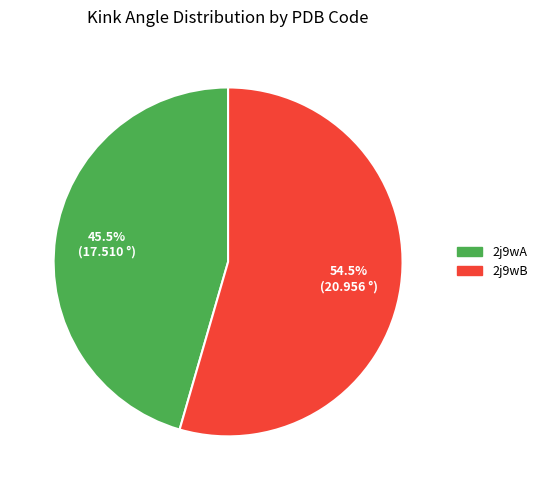

True or false: 2j9wB accounts for 60% of the total.

False